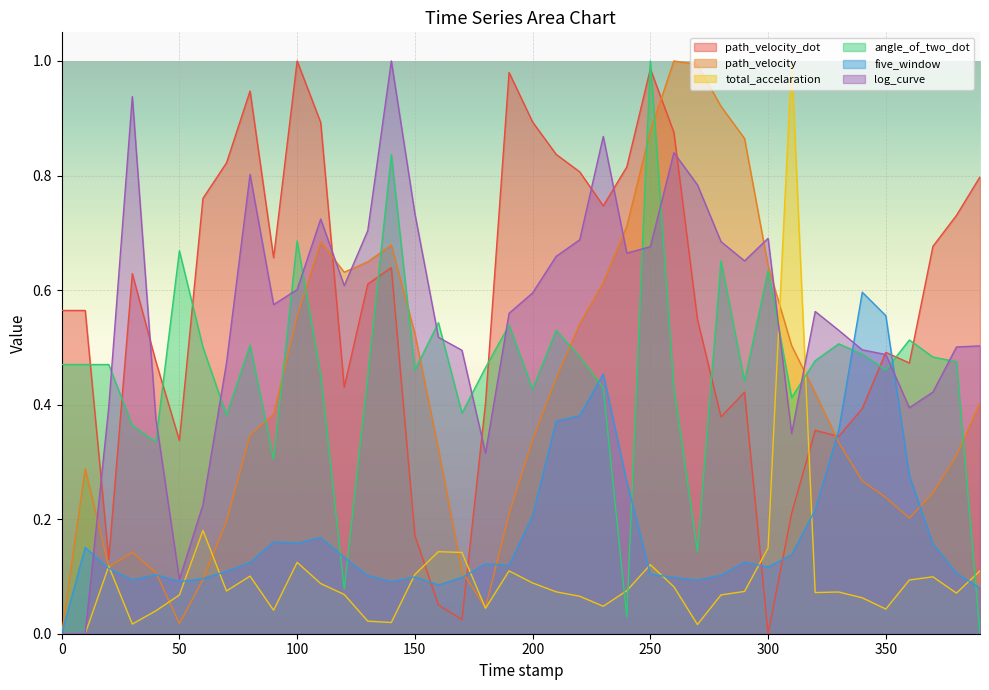

Which series ends up on top after the final intersection of path_velocity and five_window?

path_velocity